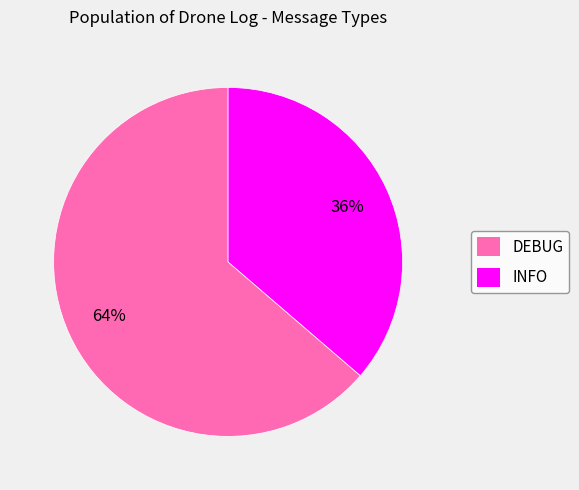

To the nearest percent, what is the combined percentage of DEBUG and INFO?

100%